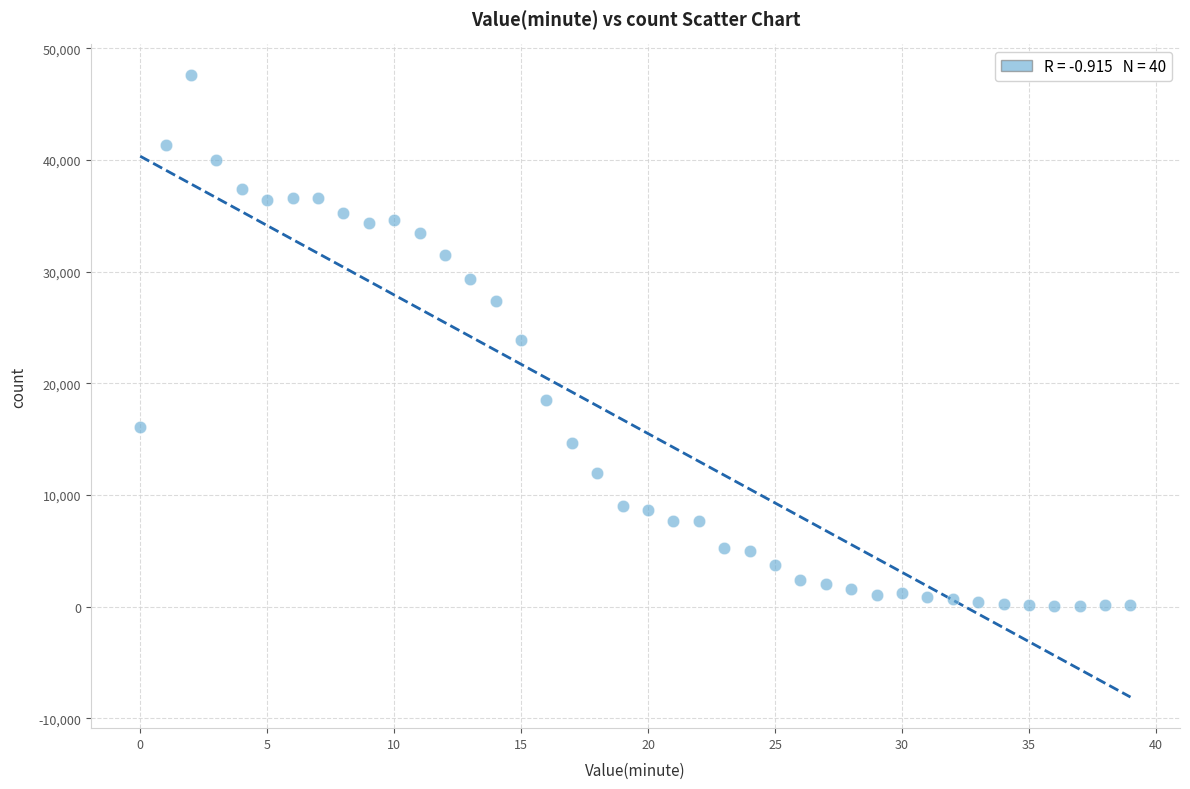

What is the range of Y values (max minus min)?

47507